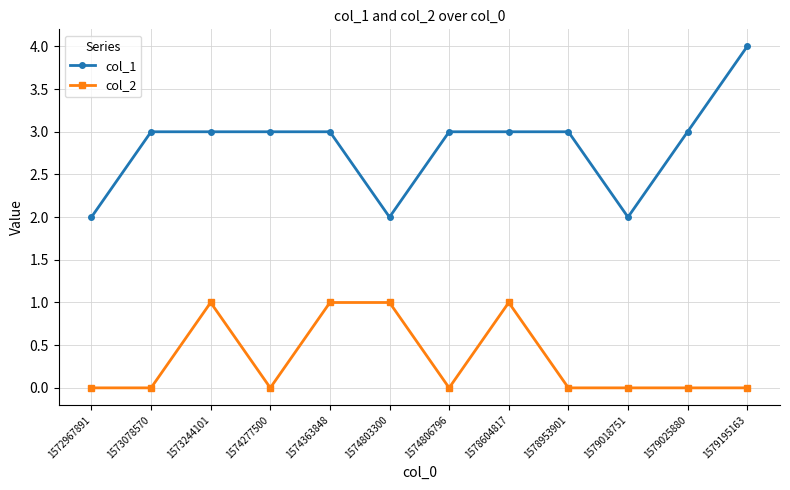

At 1572967891, list the series in order from smallest to largest.

col_2, col_1